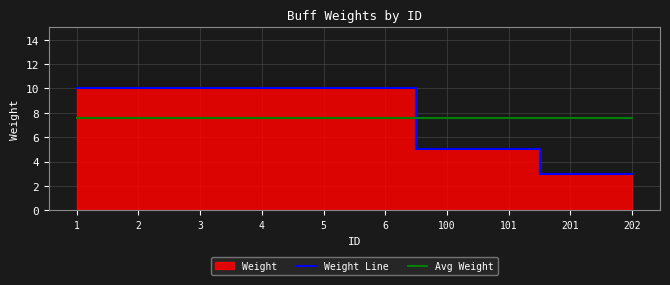

What is the highest value of the Weight Line series?

10.0